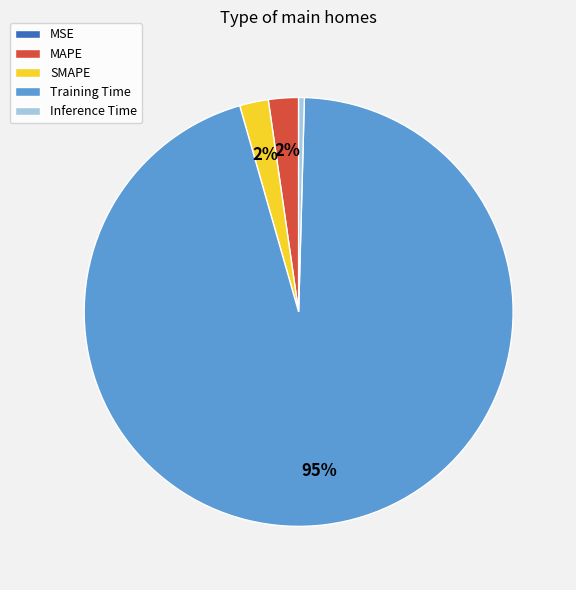

To the nearest percent, what portion does SMAPE represent?

2%